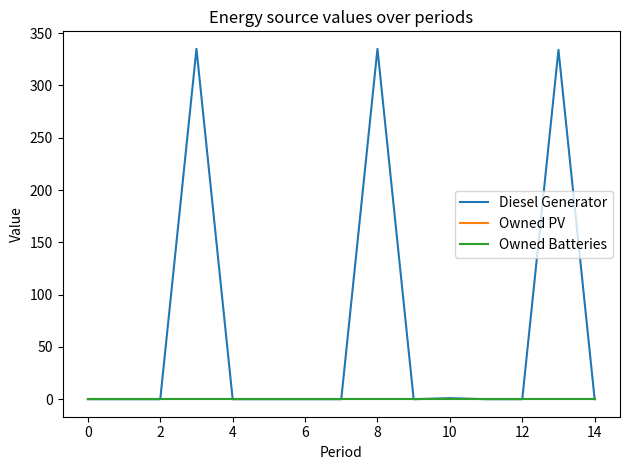

True or false: Diesel Generator and Owned Batteries intersect in this chart.

True